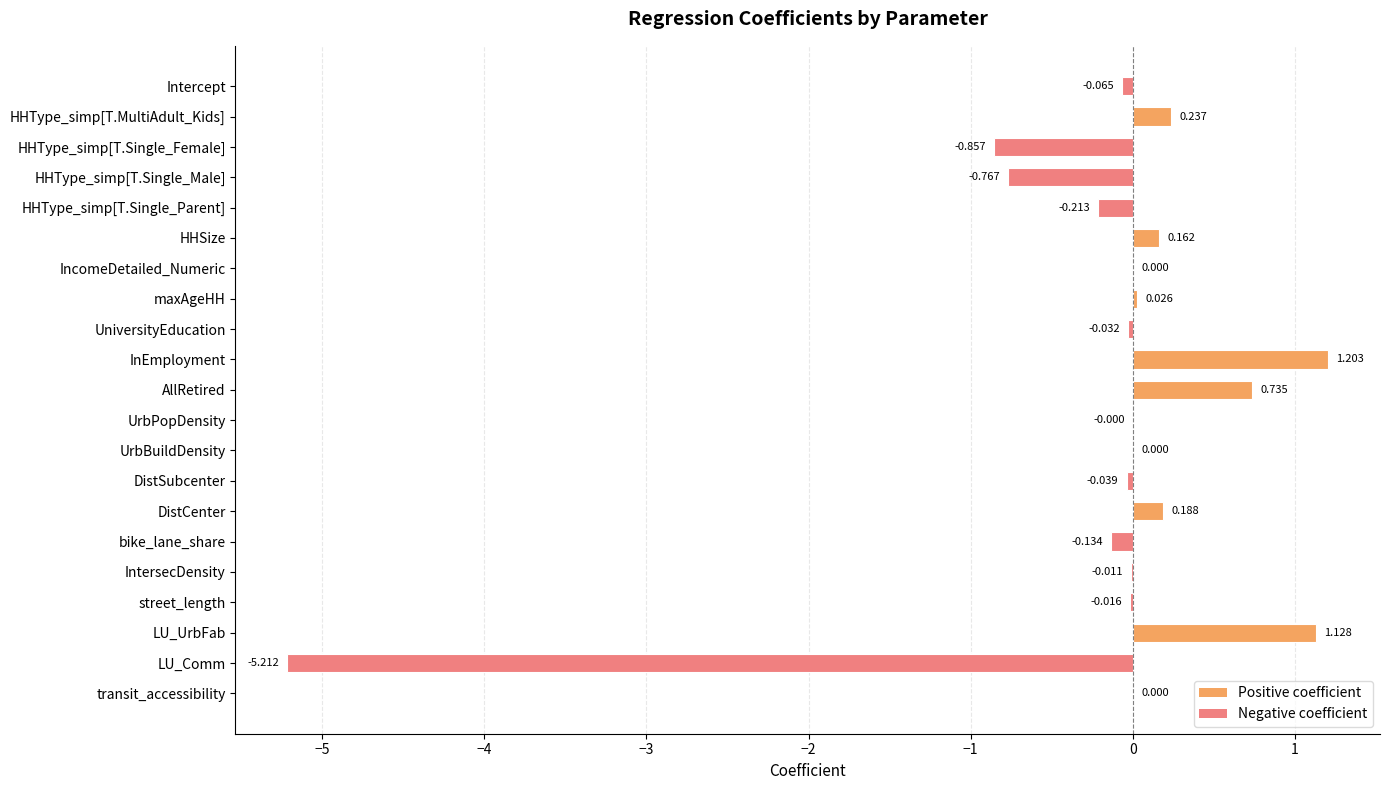

Where is the data nearest to the value -2?

HHType_simp[T.Single_Female]